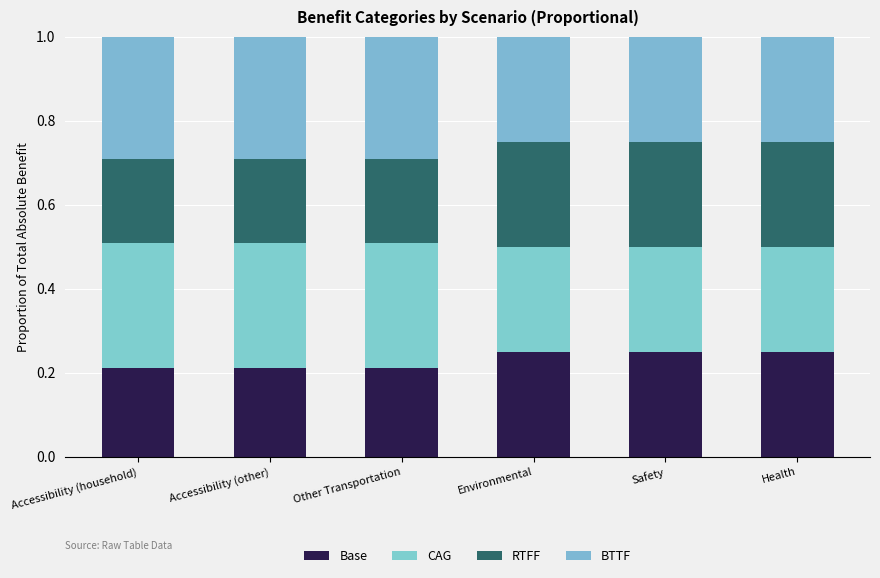

How many data points does each series have?

6